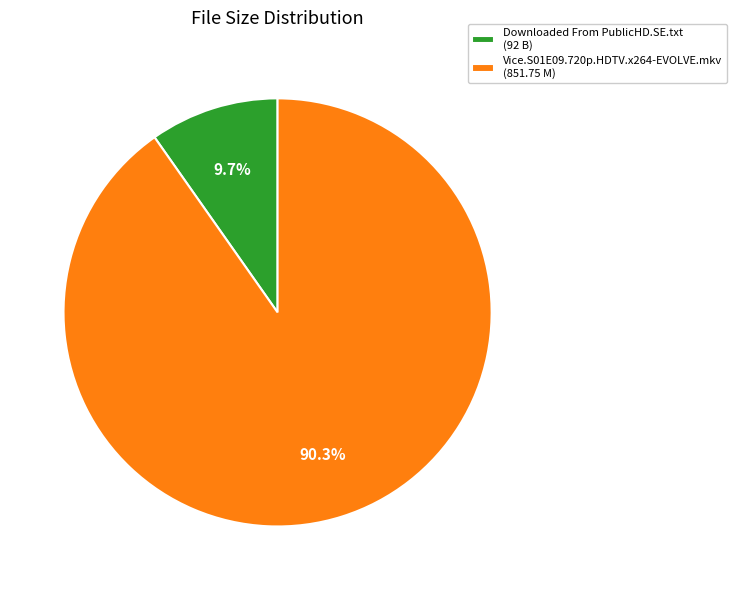

Which slice is the largest?

Vice.S01E09.720p.HDTV.x264-EVOLVE.mkv